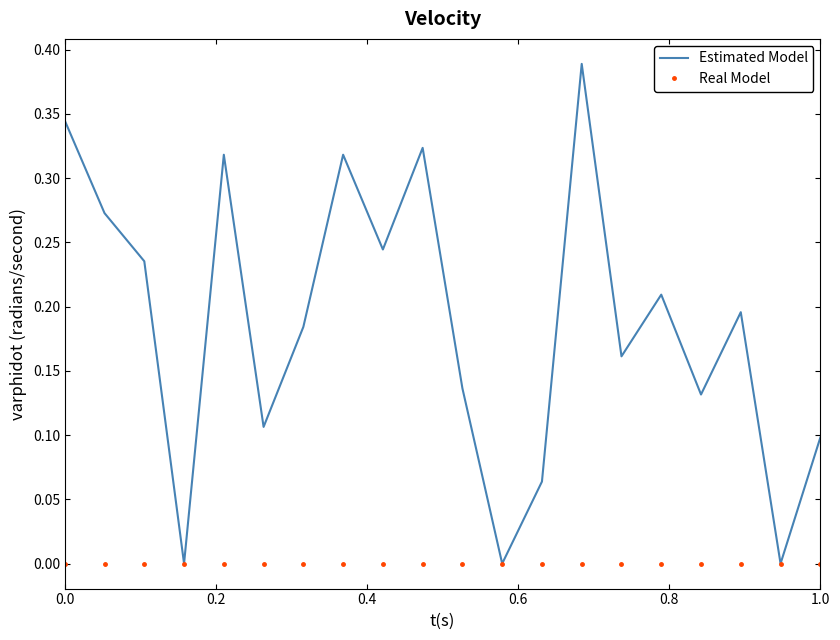

Which series has the largest range (max minus min)?

Estimated Model